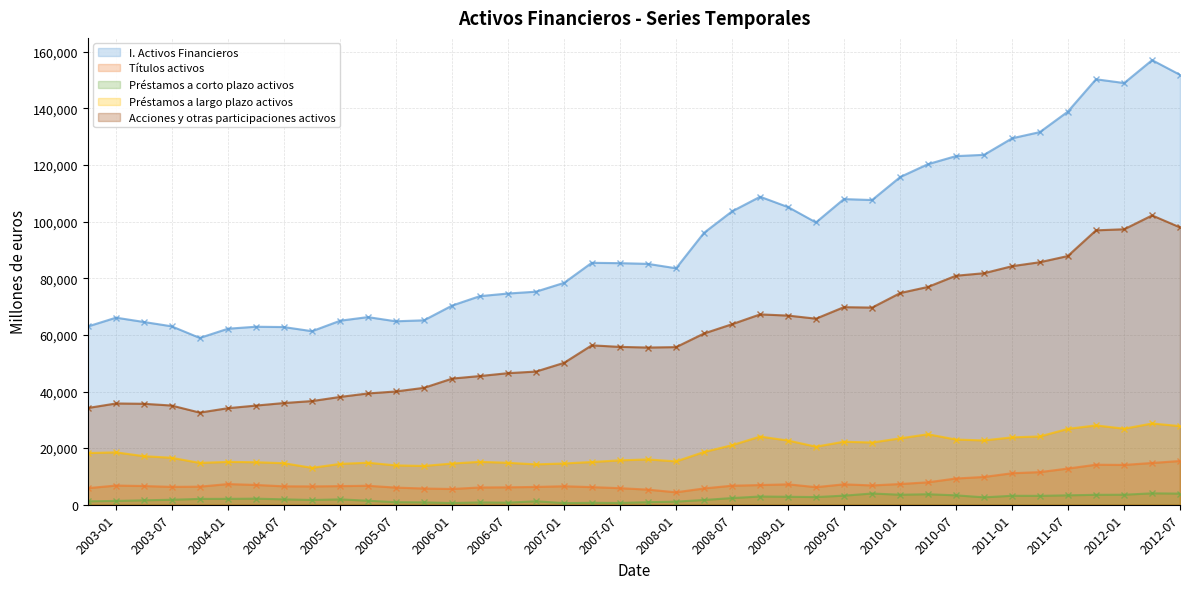

What is the value of the Acciones y otras participaciones activos point at the 6th from the left?

34112